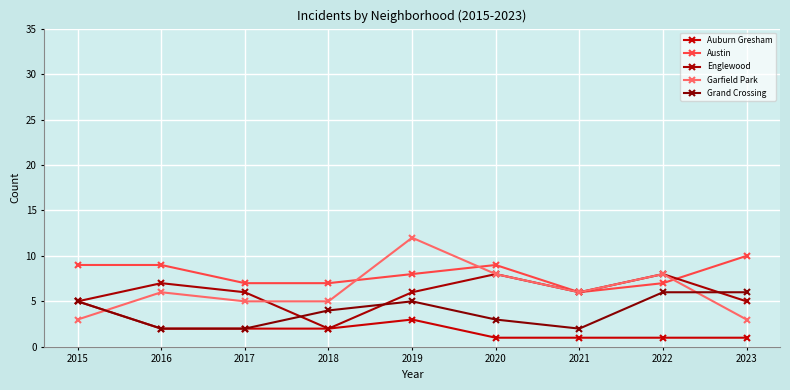

Is it true that Austin equals 4 at 2015?

False